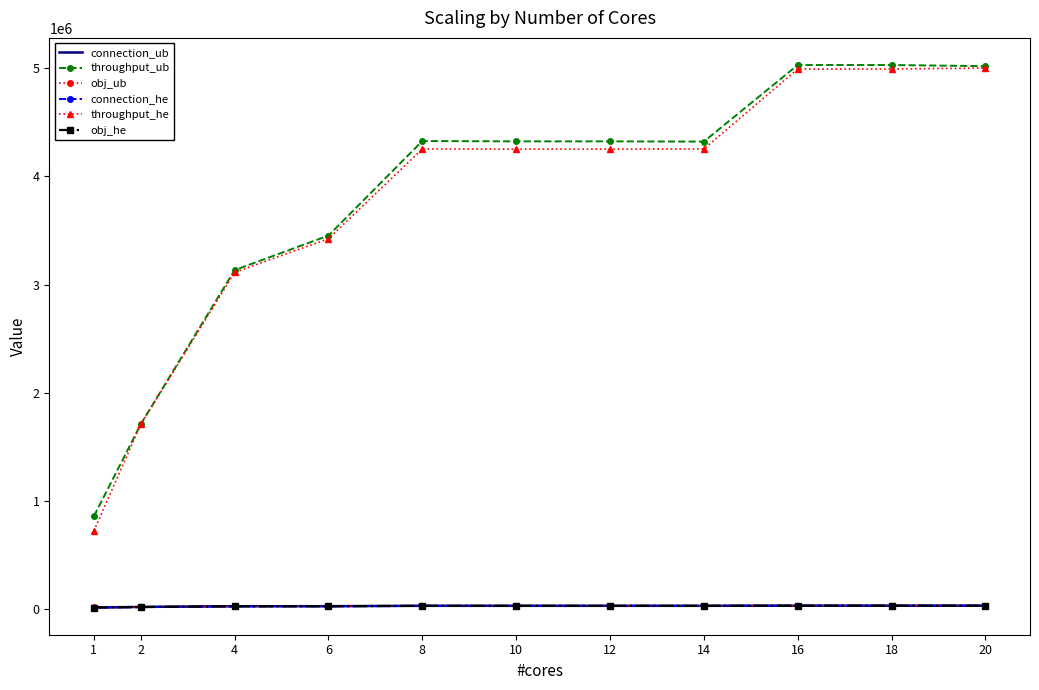

Where is connection_he nearest to the value 21511?

4